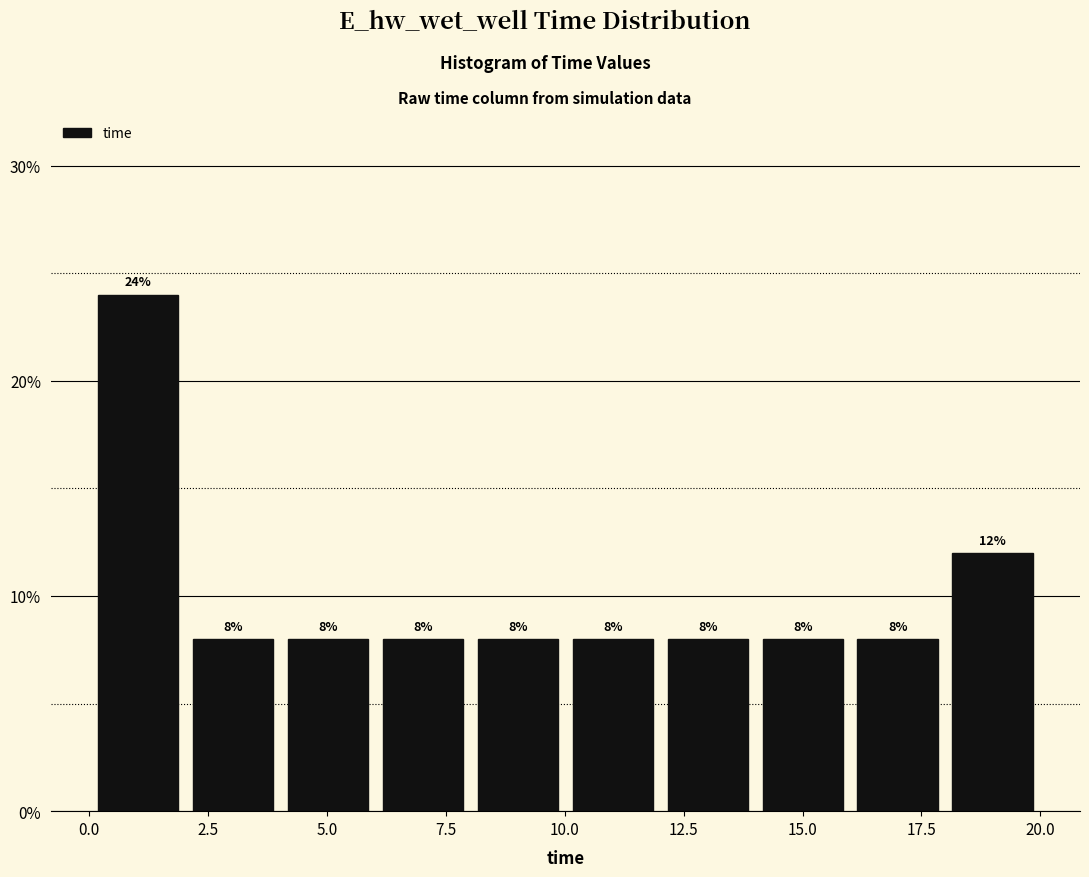

Around what value on the x-axis is the tallest bar? Give the approximate position of its centre, as read against the axis.

1.0